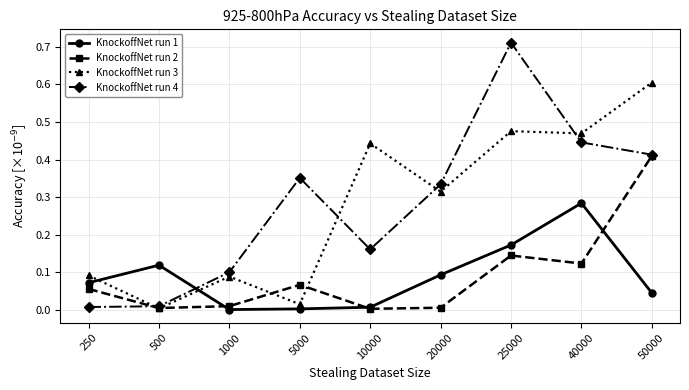

Rank the series by their maximum value, from lowest to highest.

KnockoffNet run 1, KnockoffNet run 2, KnockoffNet run 3, KnockoffNet run 4